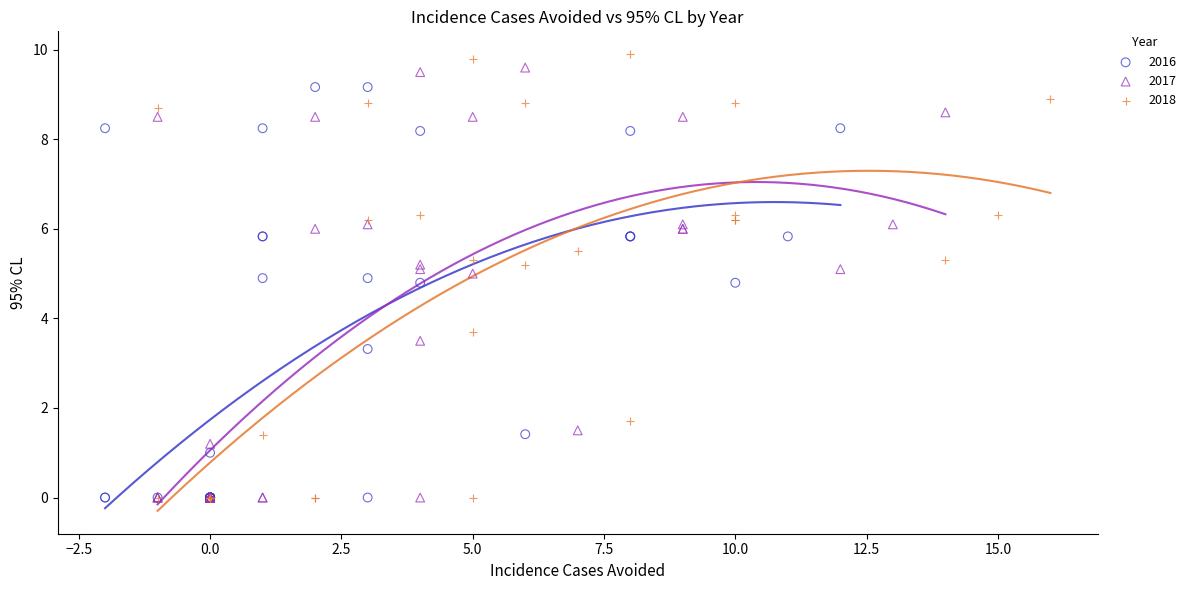

Which series reaches the maximum Y coordinate?

2018